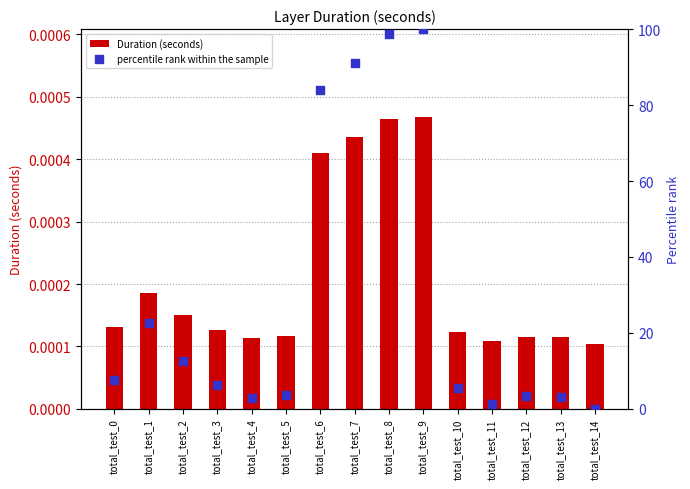

Which series has the largest Y range (max minus min)?

percentile rank within the sample